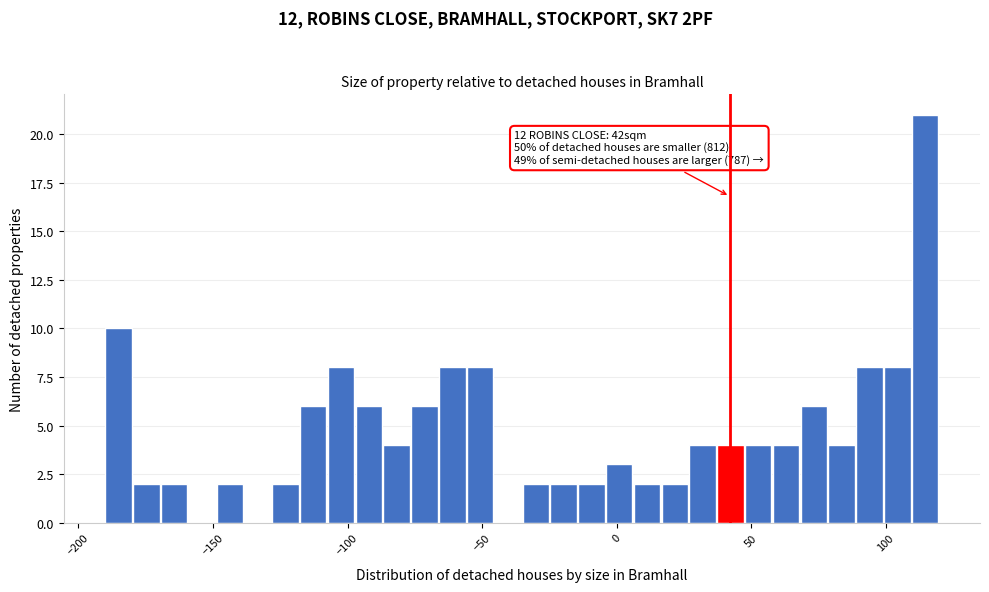

Read against the x-axis, roughly where is the centre of the tallest bar?

115